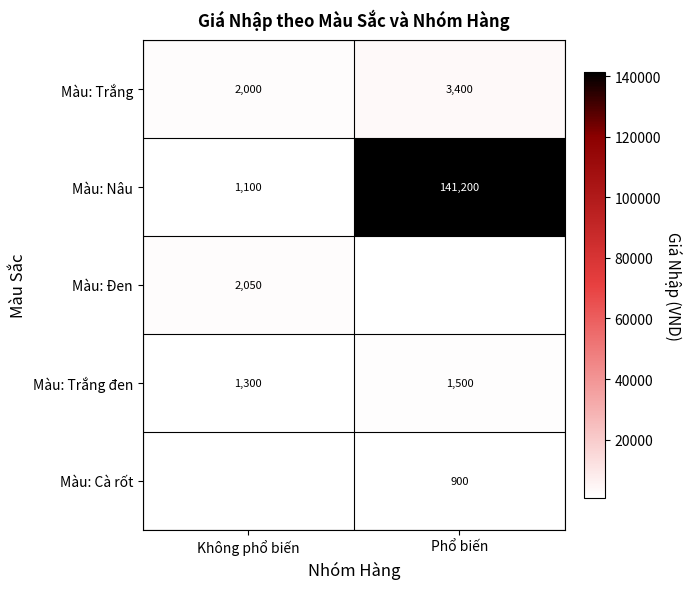

List the labels in order of Màu: Nâu value, smallest first.

Không phổ biến, Phổ biến